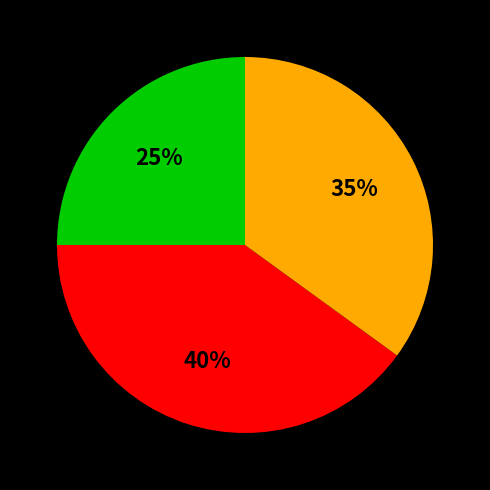

Is there any slice that represents more than half of the pie?

No